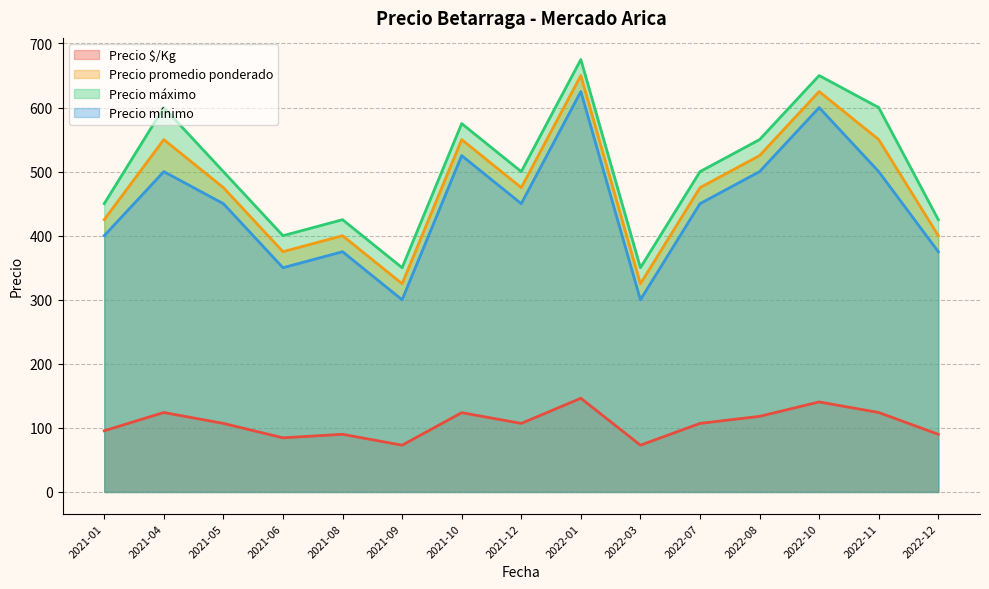

What is the sum of all Precio mínimo values?

6700.0